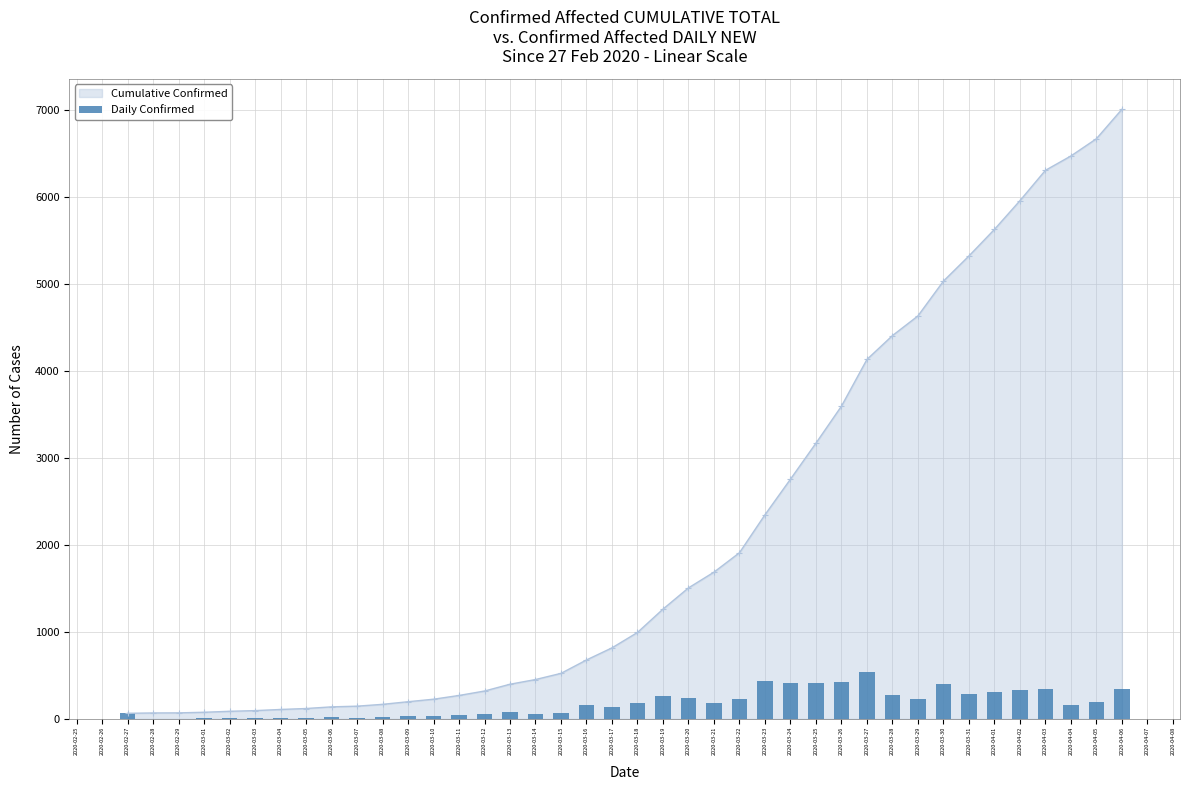

The value of Cumulative Confirmed at 2020-03-18 is 648. True or false?

False